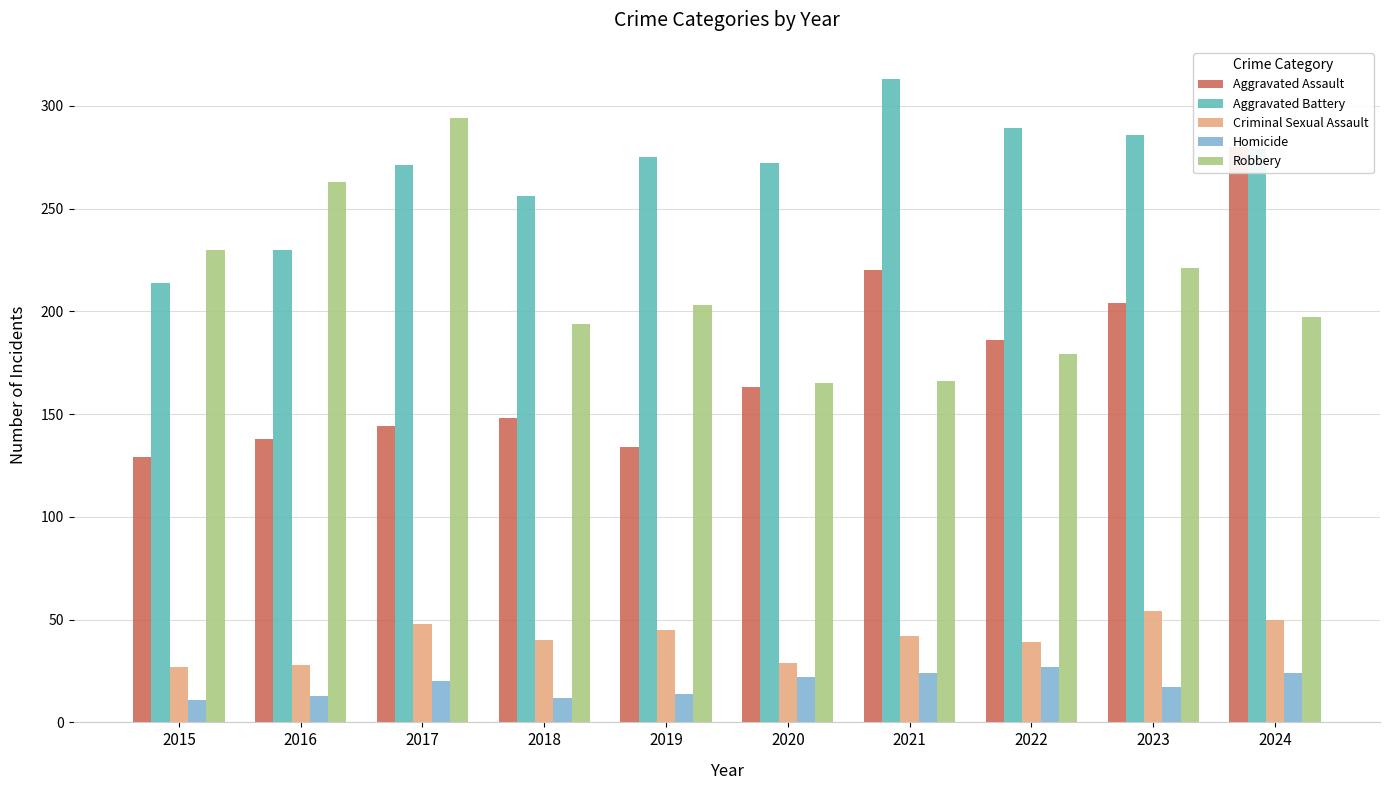

What is the difference between the maximum and minimum values in the Aggravated Battery series?

99